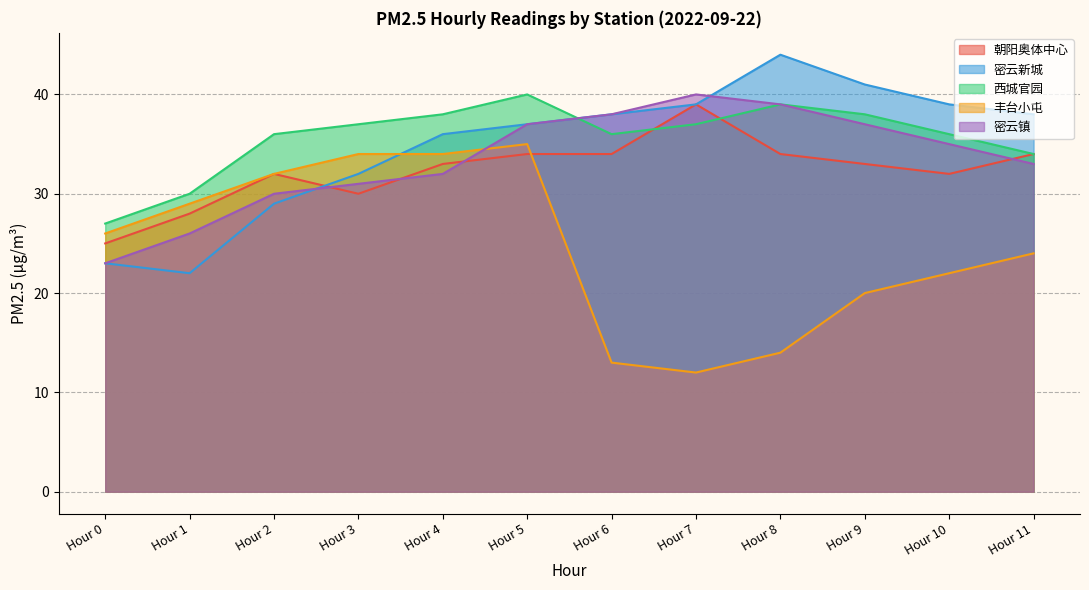

At which category is the sum across all series the highest?

Hour 5